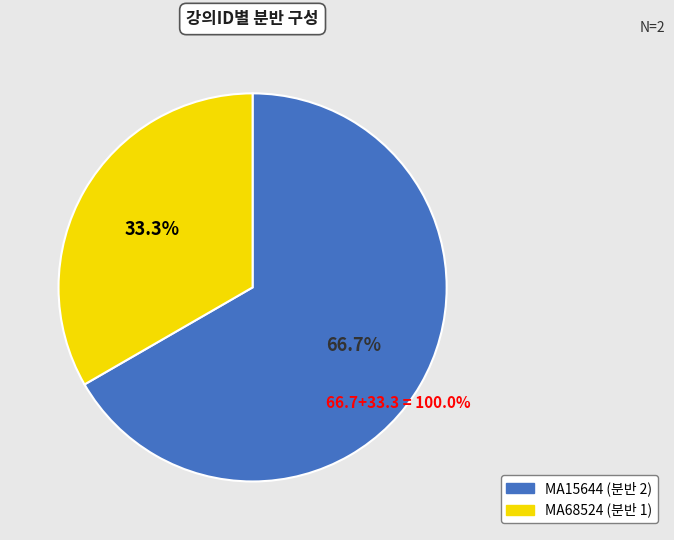

Is it true that MA15644 is 67% of the pie?

True